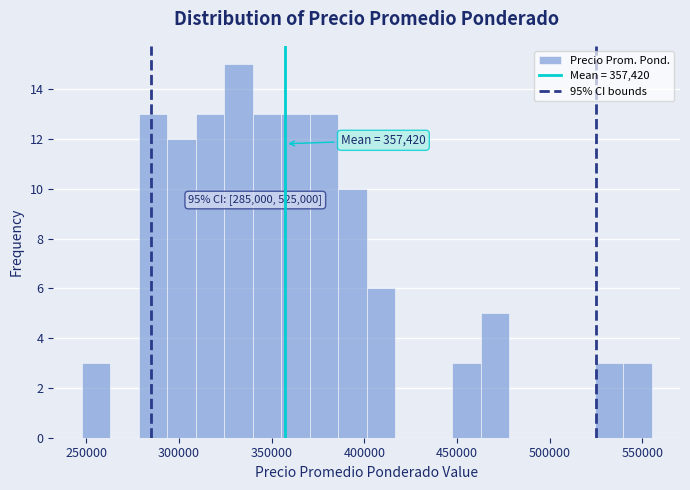

Read against the x-axis, roughly where is the centre of the tallest bar?

330000